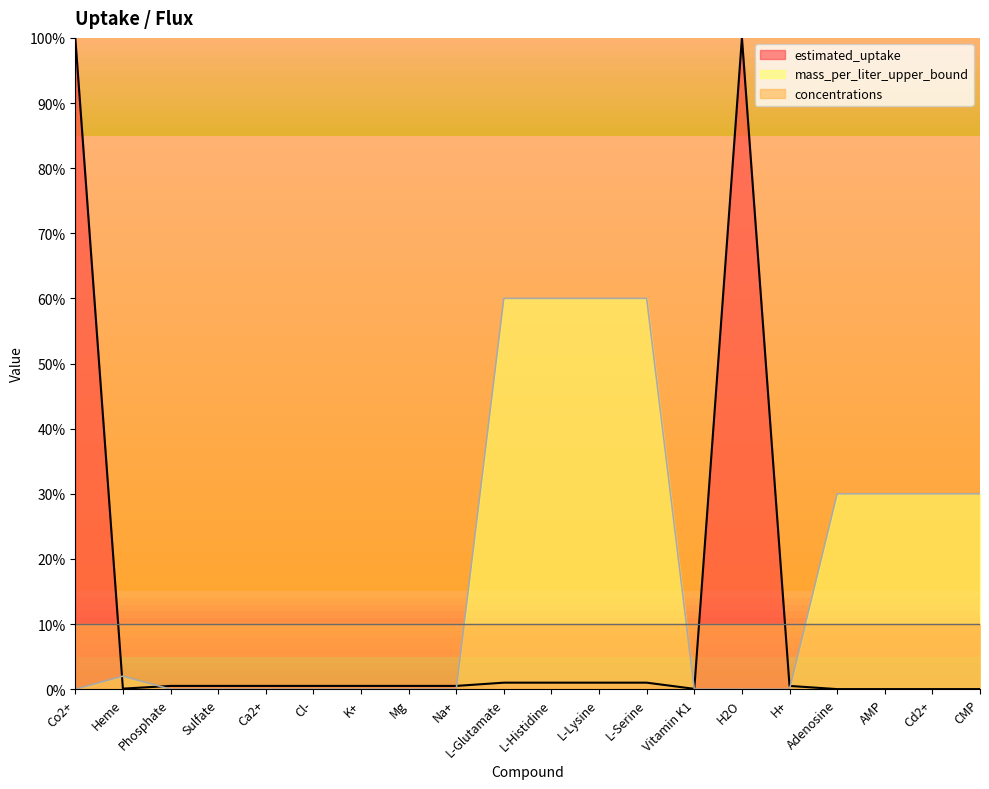

At which category does the chart reach its minimum across all series?

Co2+